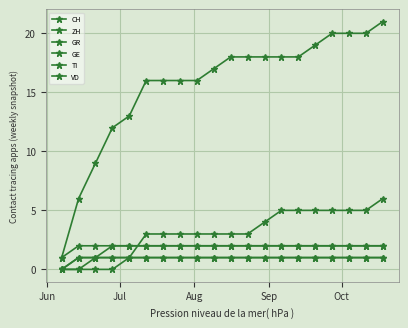

How many data points in ZH are less than 3?

5